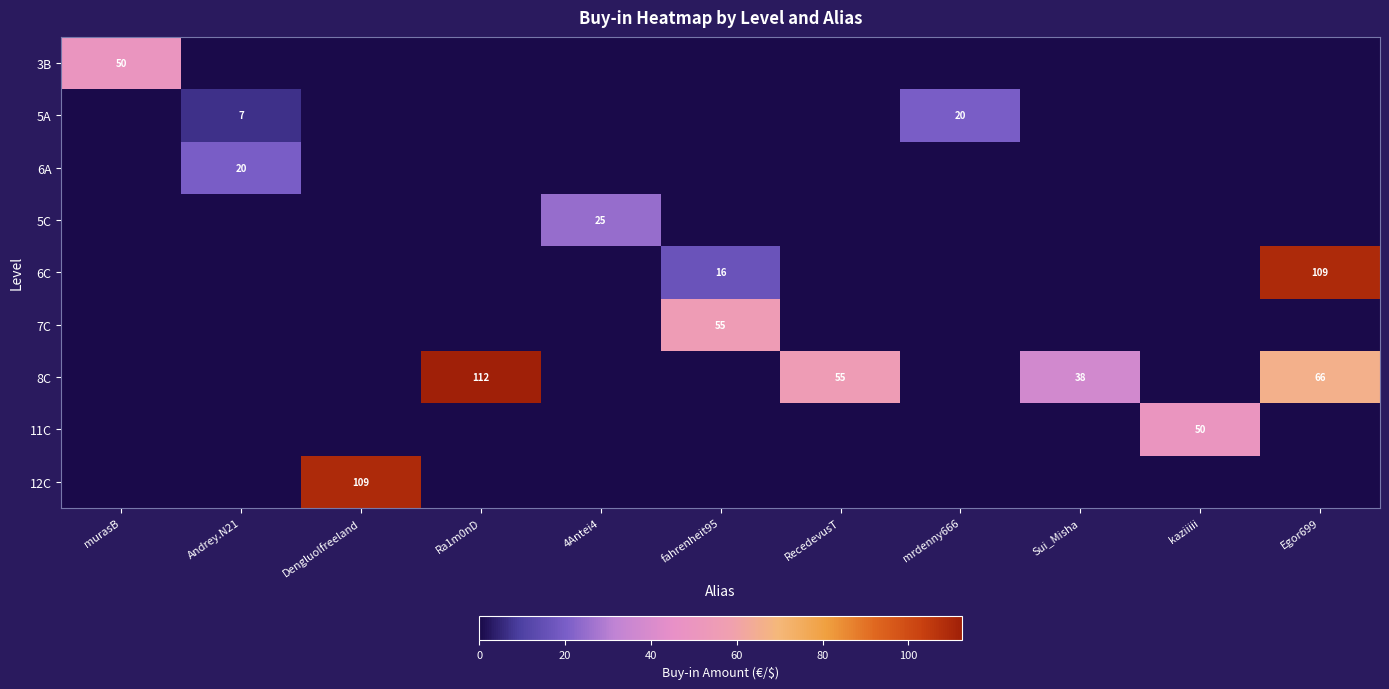

The value of 5A at mrdenny666 is 34. True or false?

False